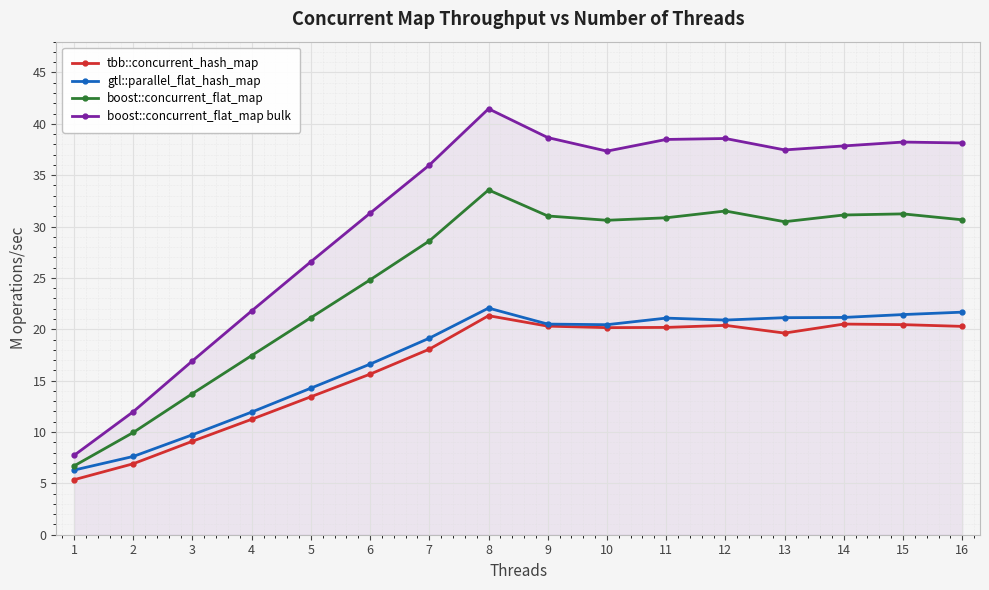

What is the difference between the maximum and minimum values in the gtl::parallel_flat_hash_map series?

15.8